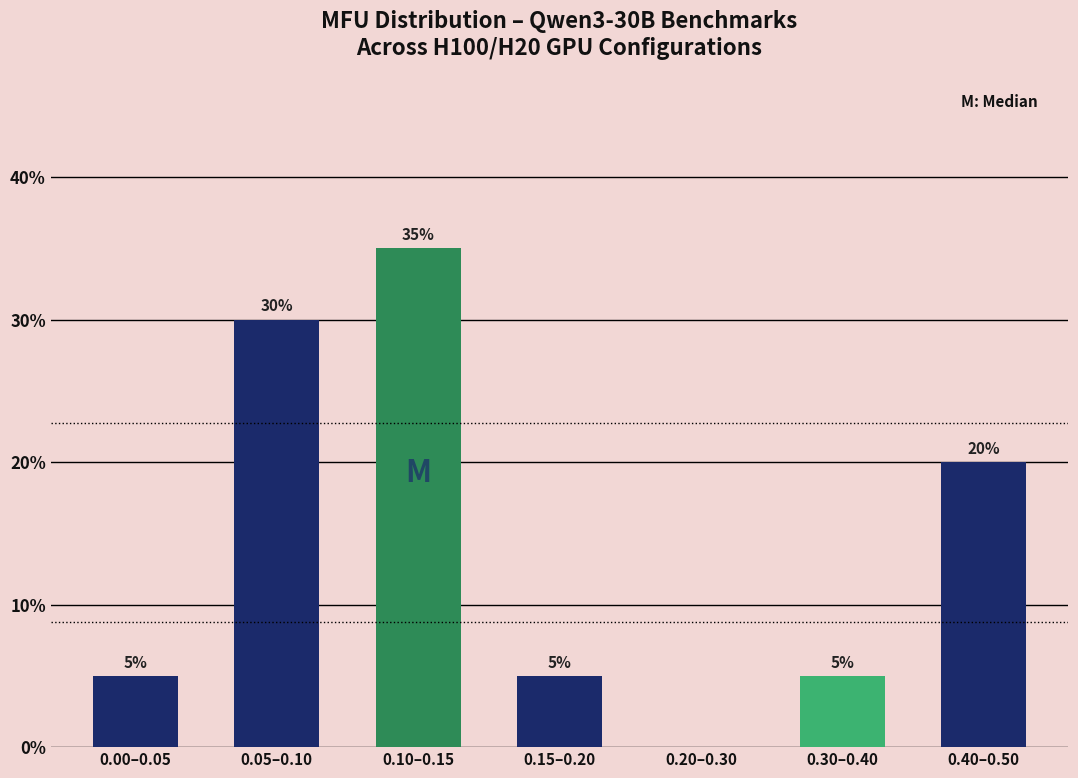

Reading left to right, extract all data points from this chart.

0.00–0.05=5	0.05–0.10=30	0.10–0.15=35	0.15–0.20=5	0.20–0.30=0	0.30–0.40=5	0.40–0.50=20